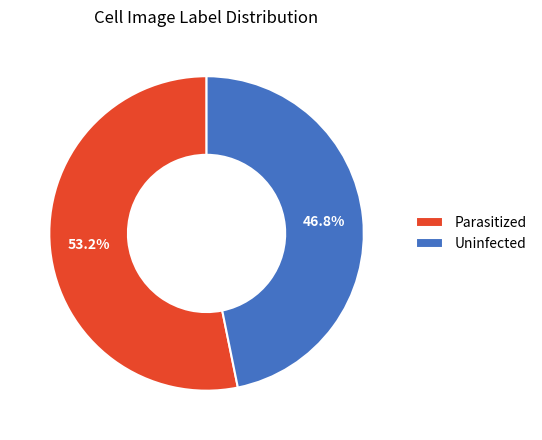

What percentage is the Uninfected slice, to the nearest percent?

47%